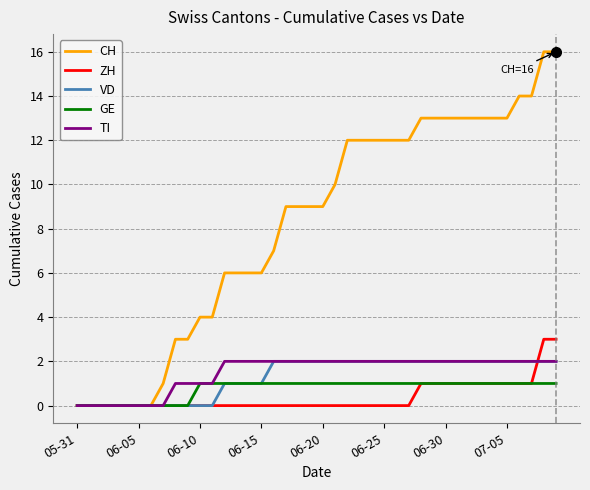

Reading left to right, extract all data points from this chart.

CH: 0	0	0	0	0	0	0	1	3	3	4	4	6	6	6	6	7	9	9	9	9	10	12	12	12	12	12	12	13	13	13	13	13	13	13	13	14	14	16	16
ZH: 0	0	0	0	0	0	0	0	0	0	0	0	0	0	0	0	0	0	0	0	0	0	0	0	0	0	0	0	1	1	1	1	1	1	1	1	1	1	3	3
VD: 0	0	0	0	0	0	0	0	0	0	0	0	1	1	1	1	2	2	2	2	2	2	2	2	2	2	2	2	2	2	2	2	2	2	2	2	2	2	2	2
GE: 0	0	0	0	0	0	0	0	0	0	1	1	1	1	1	1	1	1	1	1	1	1	1	1	1	1	1	1	1	1	1	1	1	1	1	1	1	1	1	1
TI: 0	0	0	0	0	0	0	0	1	1	1	1	2	2	2	2	2	2	2	2	2	2	2	2	2	2	2	2	2	2	2	2	2	2	2	2	2	2	2	2